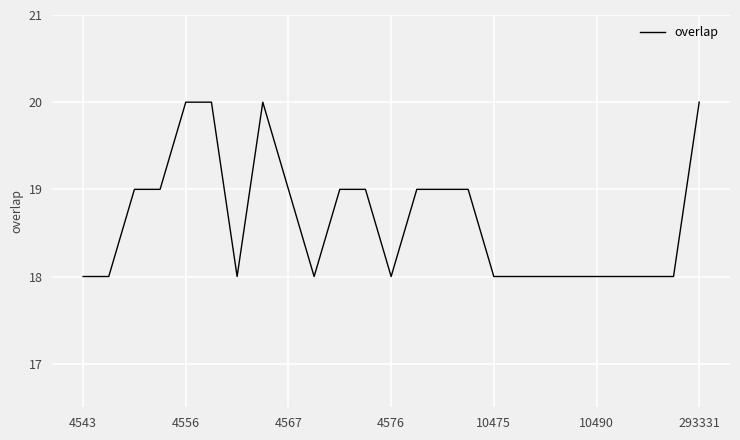

What is the smallest value displayed?

18